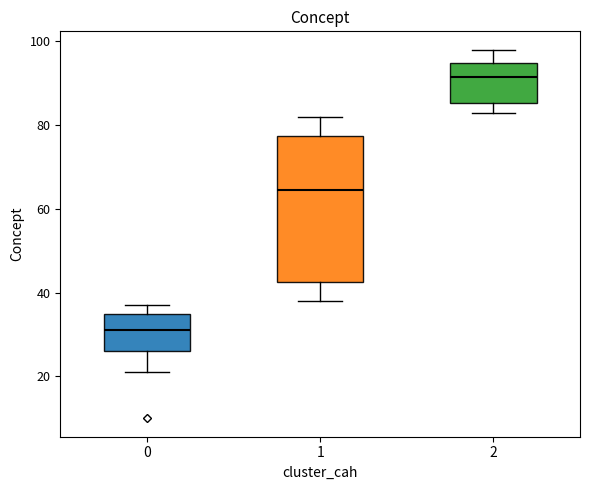

Which box is the tallest, from its lower edge to its upper edge?

1